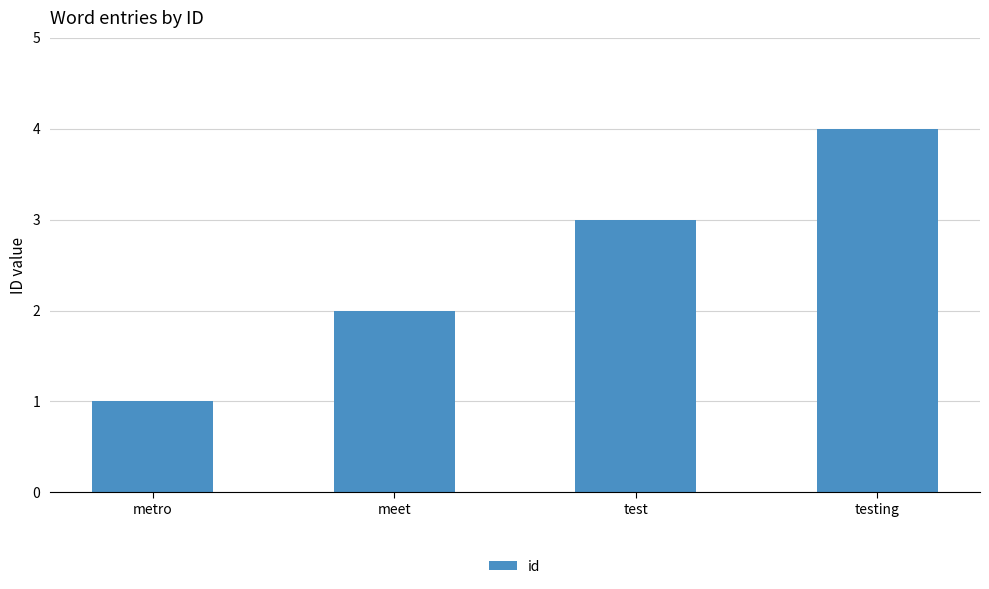

What is the value of the 2nd bar from the left?

2